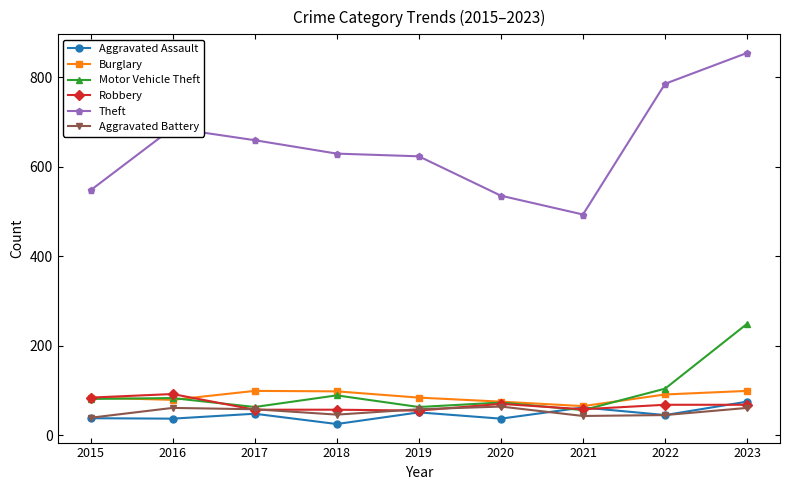

How many distinct data groups are displayed?

6